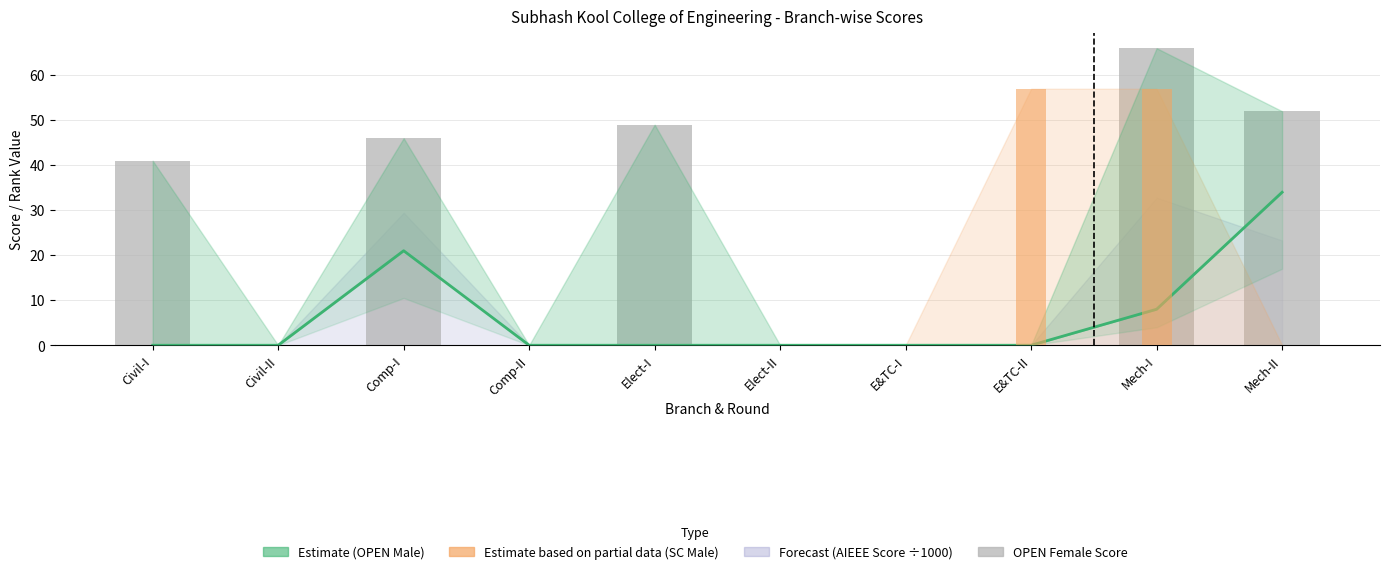

How many data points in OPEN (FEMALE) Score are above 41?

4